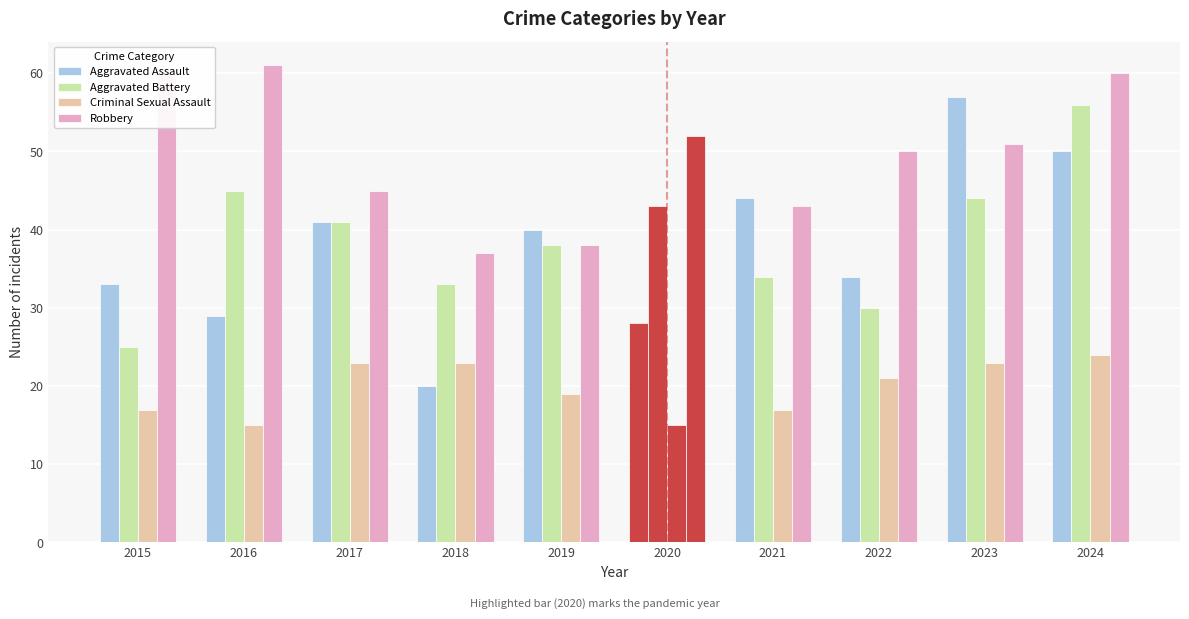

Reading left to right, extract all data points from this chart.

Aggravated Assault: 33	29	41	20	40	28	44	34	57	50
Aggravated Battery: 25	45	41	33	38	43	34	30	44	56
Criminal Sexual Assault: 17	15	23	23	19	15	17	21	23	24
Robbery: 60	61	45	37	38	52	43	50	51	60